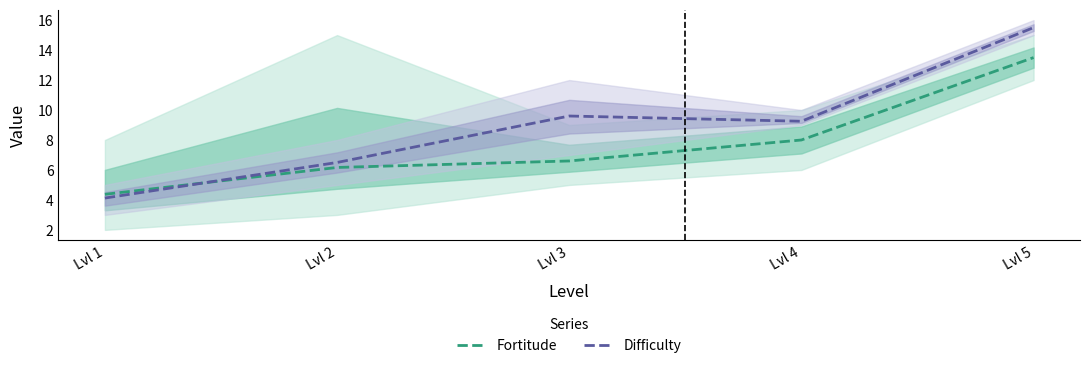

List the series in order of their peak value, highest first.

Difficulty, Fortitude